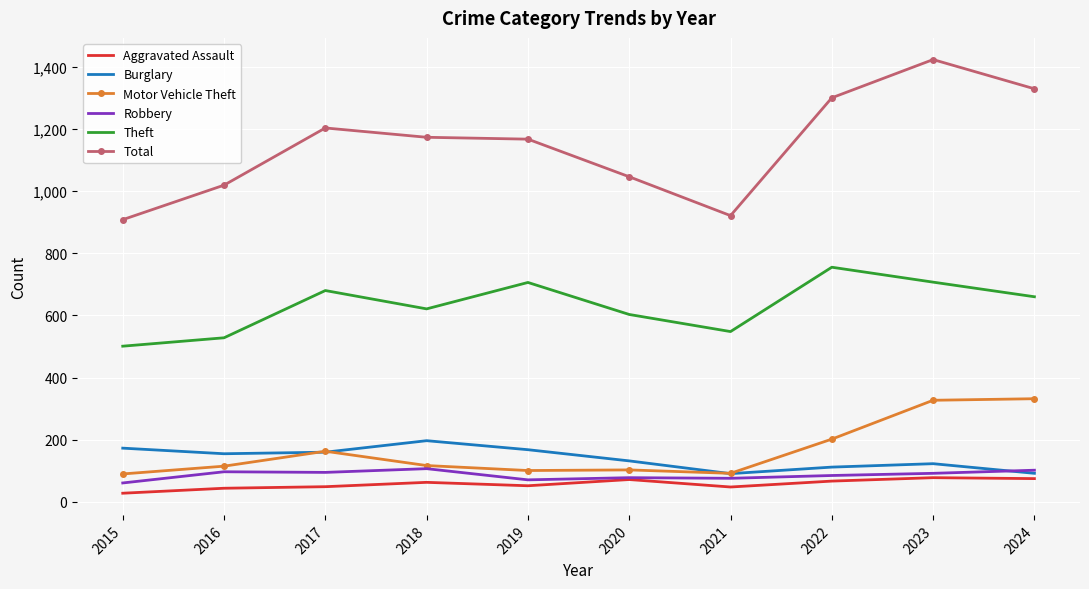

What is the sum of the Theft values at 2022 and 2018?

1376